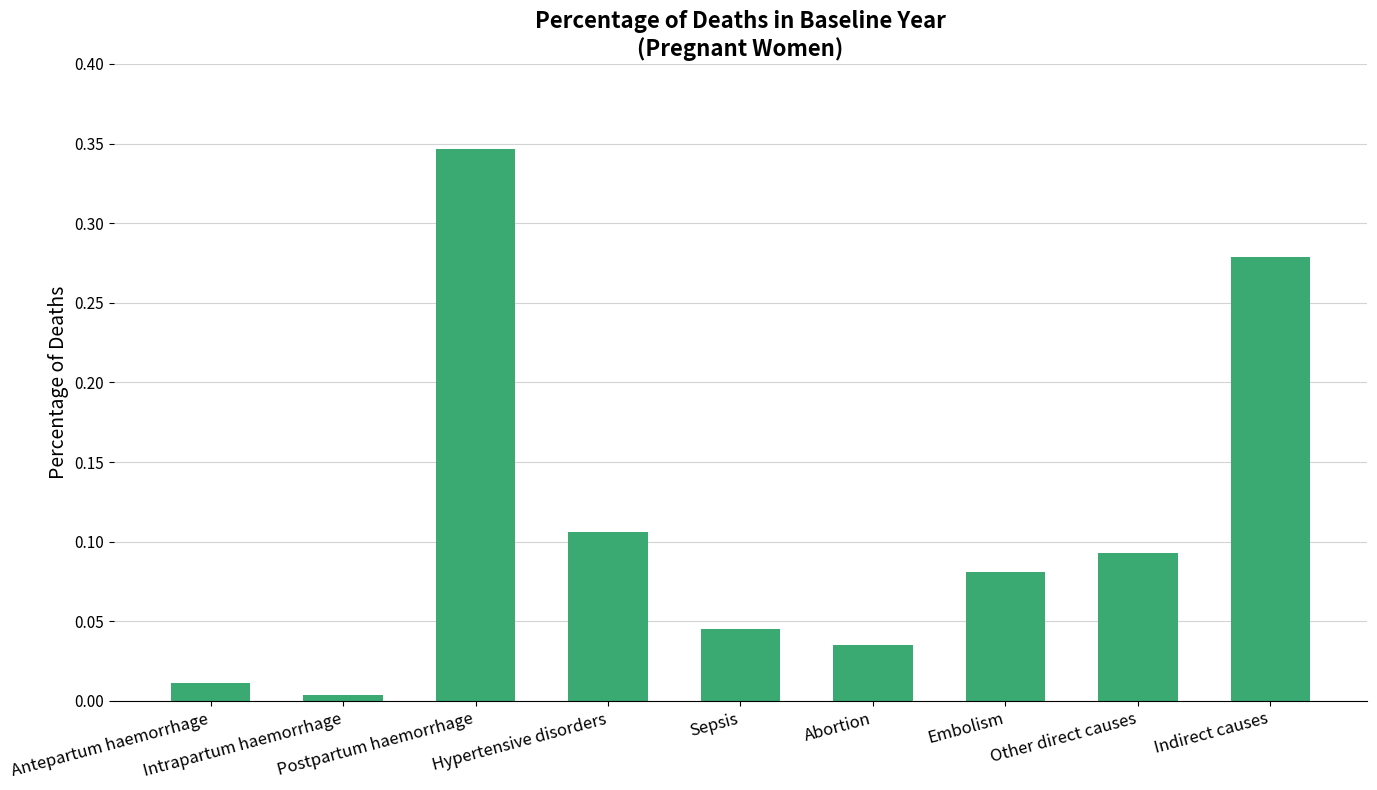

What is the sum of the values at Indirect causes and Embolism?

0.4